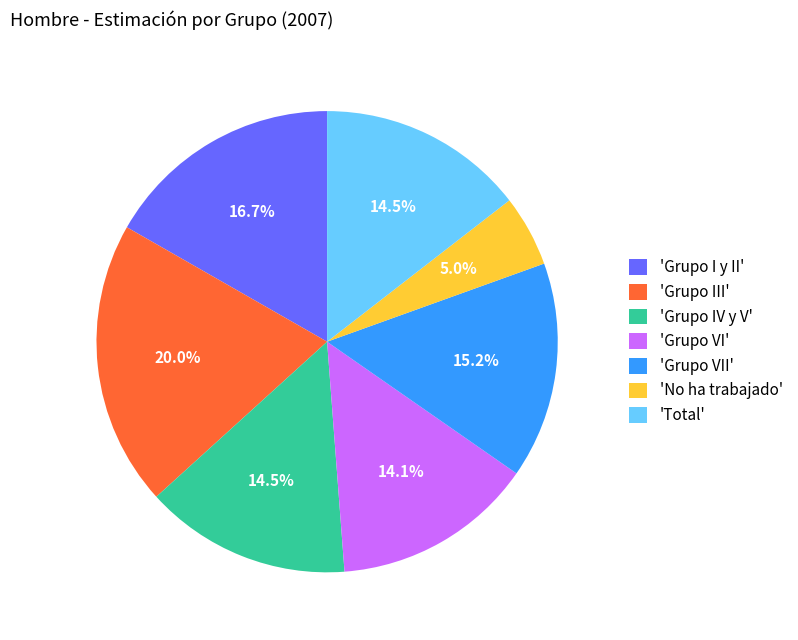

What is the smallest slice in the pie chart?

'No ha trabajado'